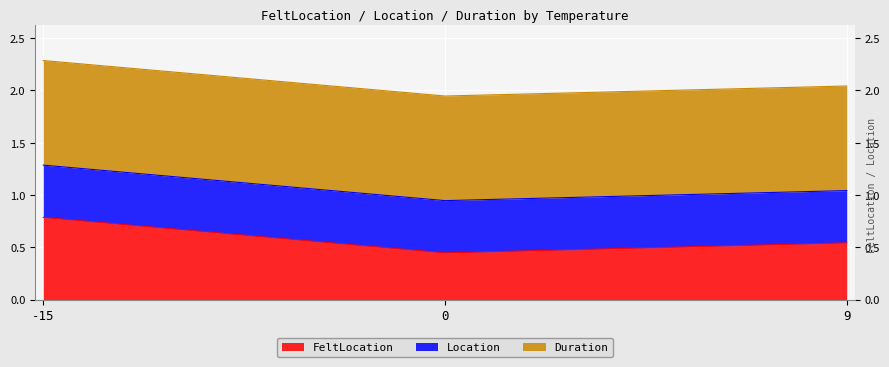

What is the sum of the Duration values at 2 and 6?

2.0